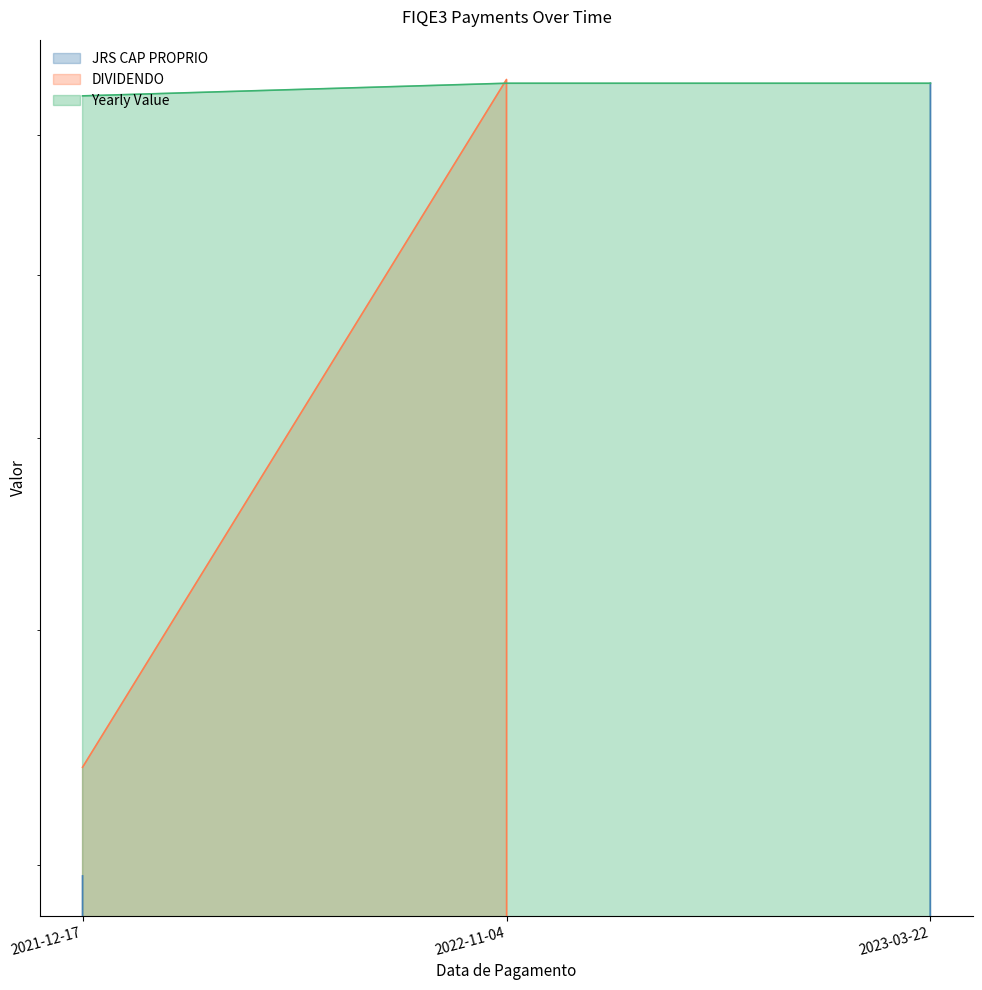

At which label is DIVIDENDO closest to 0?

2023-03-22